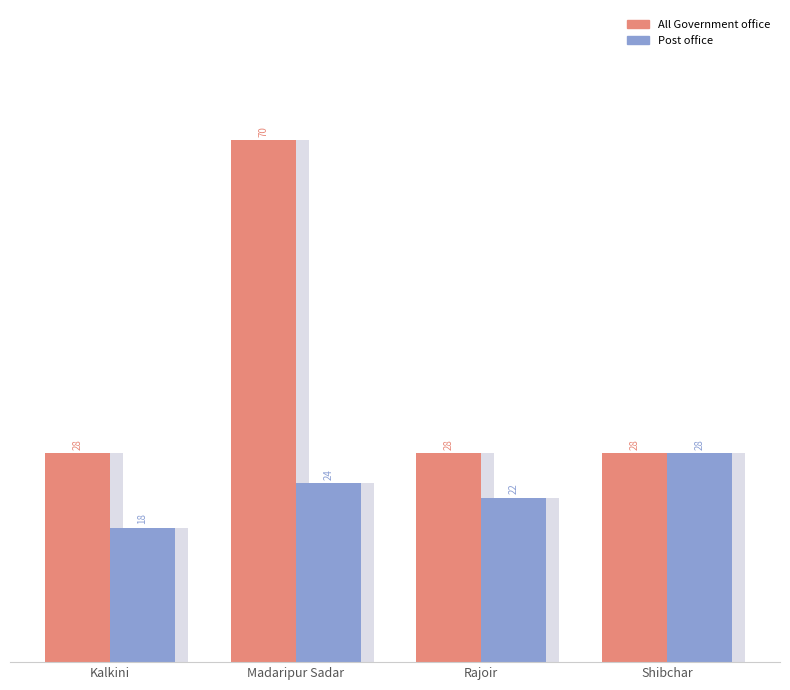

What is the approximate value of All Government office at Kalkini?

28